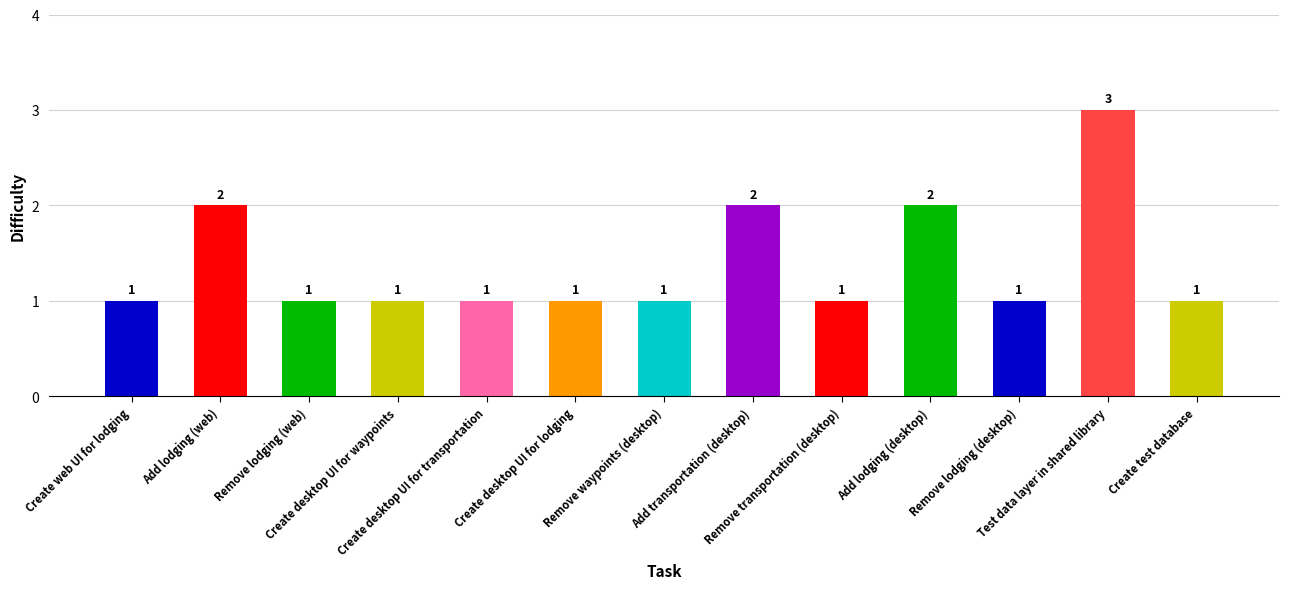

What is the maximum value shown in the chart?

3